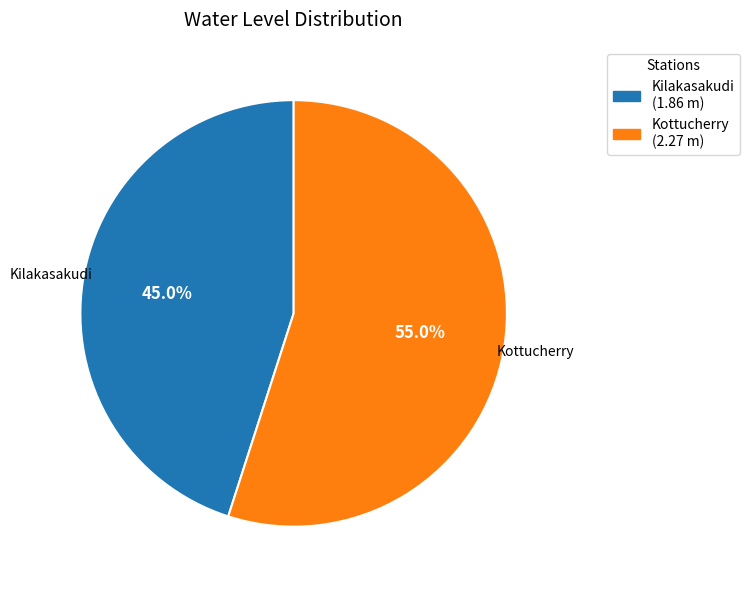

Is the sum of Kilakasakudi and Kottucherry greater than half?

Yes